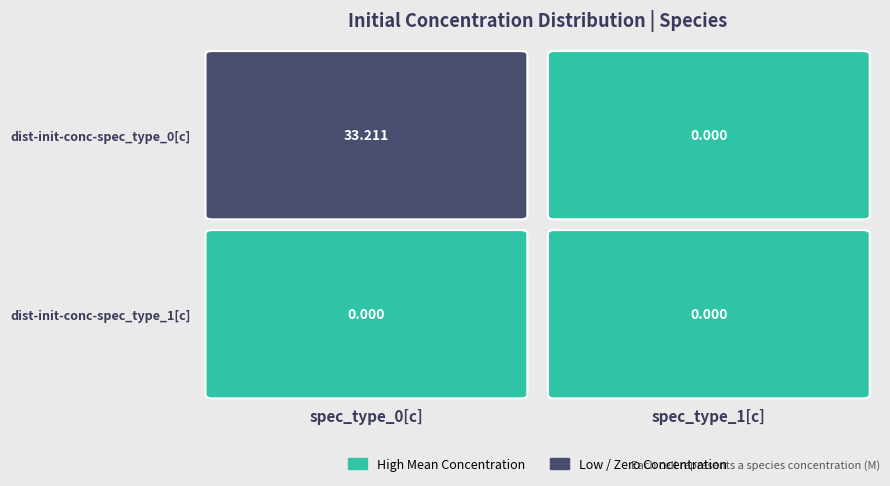

How many categories are shown in the chart?

2